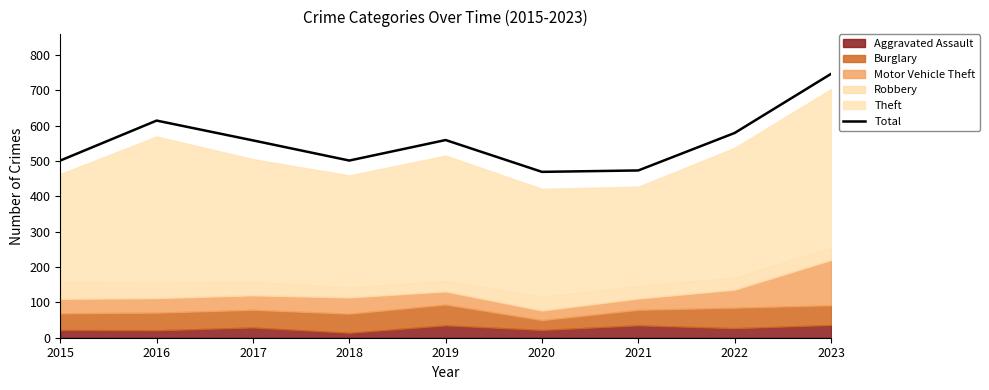

List the labels in order of value, largest first.

2023, 2016, 2022, 2019, 2017, 2015, 2018, 2021, 2020